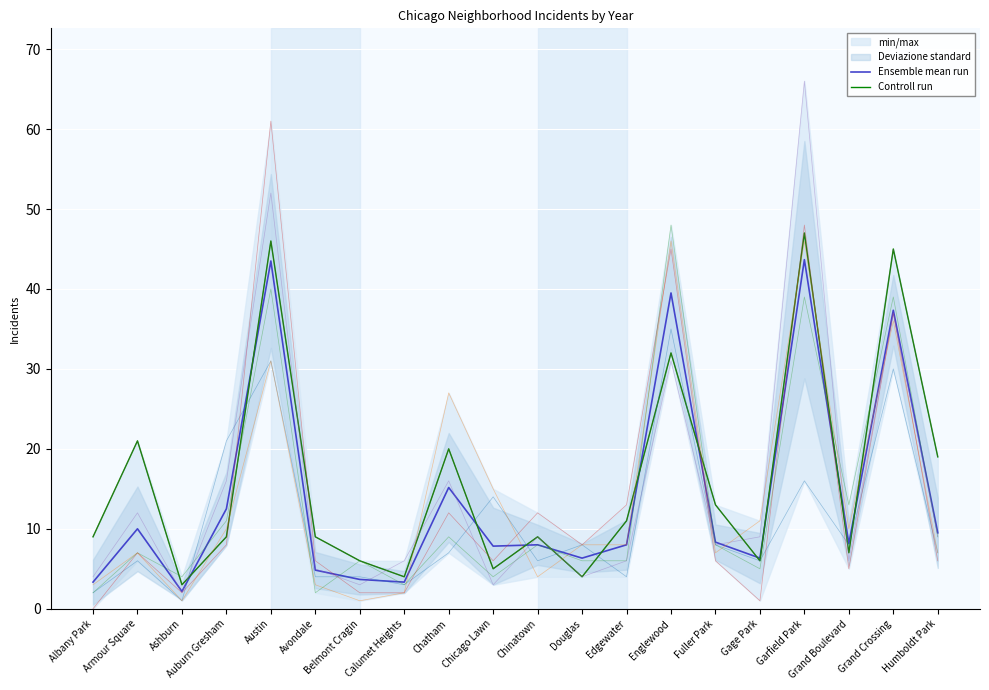

True or false: Controll run and Ensemble mean run intersect in this chart.

True